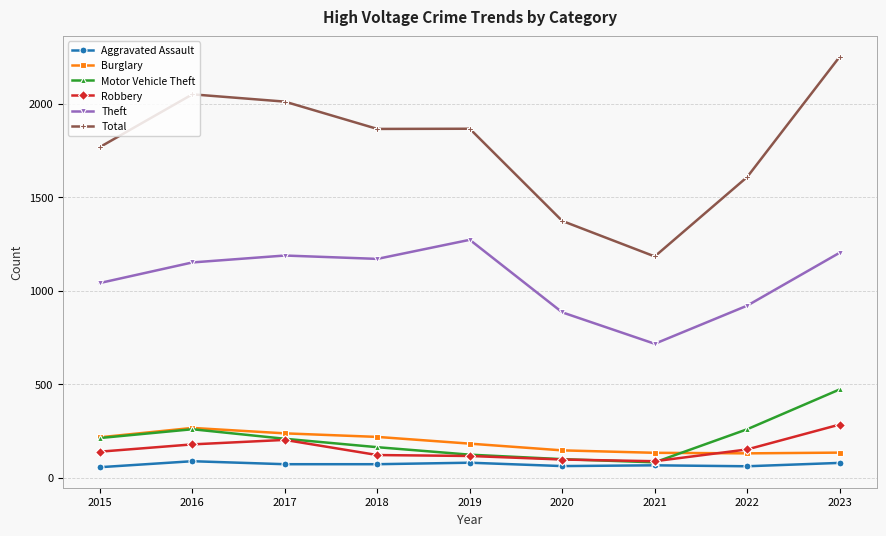

What is the difference between the maximum and minimum values in the Theft series?

556